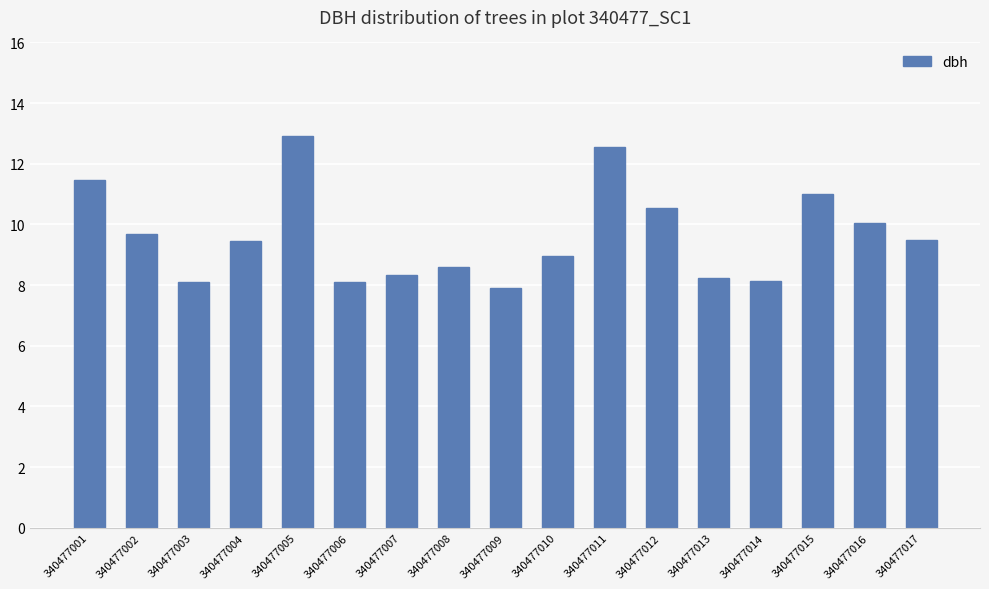

What is the greatest value displayed?

12.9